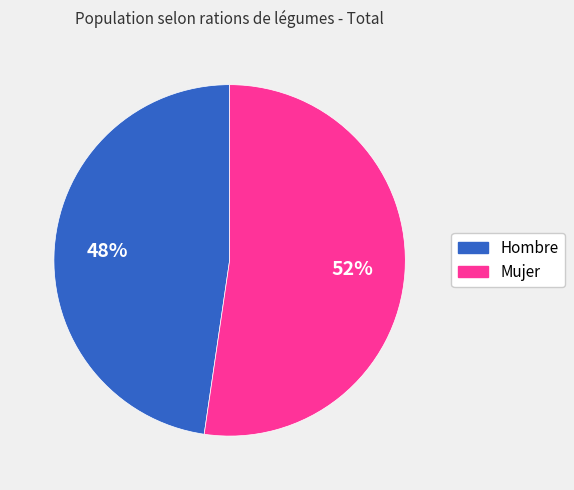

Which has a higher value, Mujer or Hombre?

Mujer